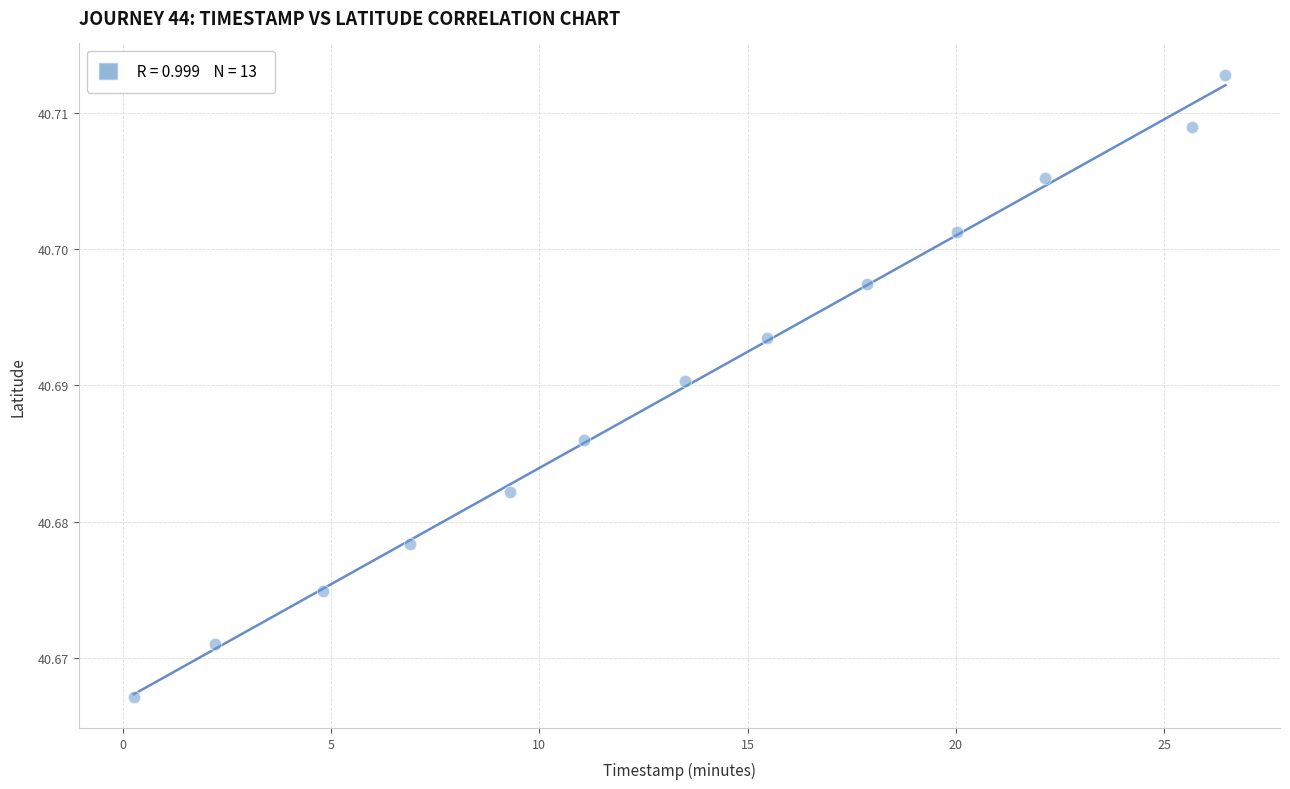

What is the range of X values (max minus min)?

26.2